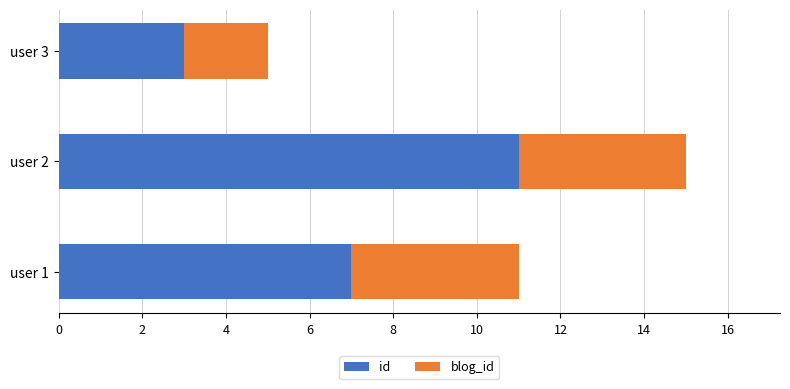

Rank the categories by id value from highest to lowest.

user 2, user 1, user 3